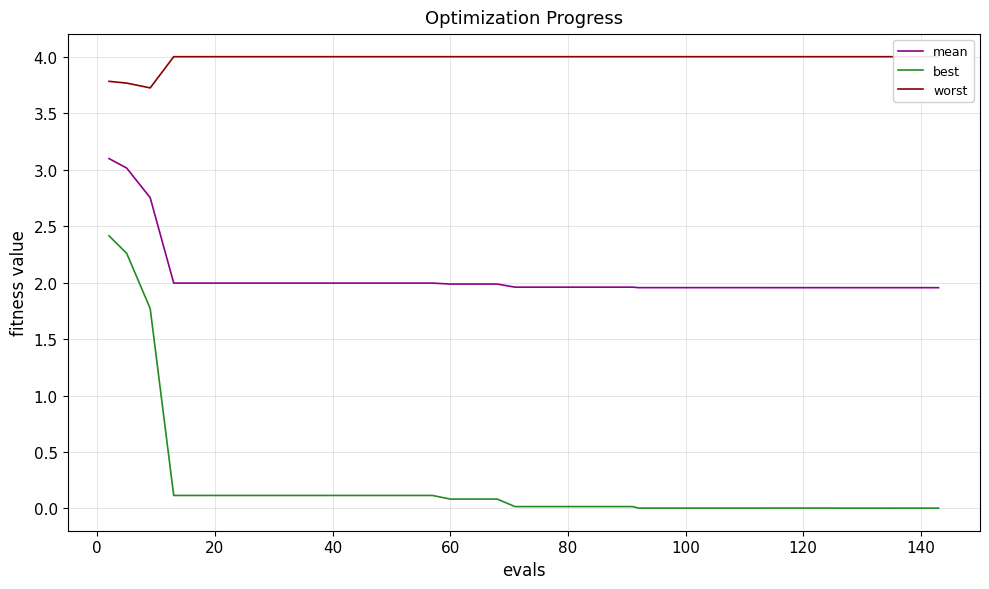

Count the number of categories in the chart.

40